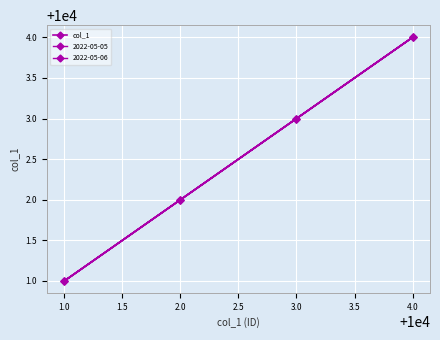

True or false: there are more than 1 points higher than both neighbors.

False